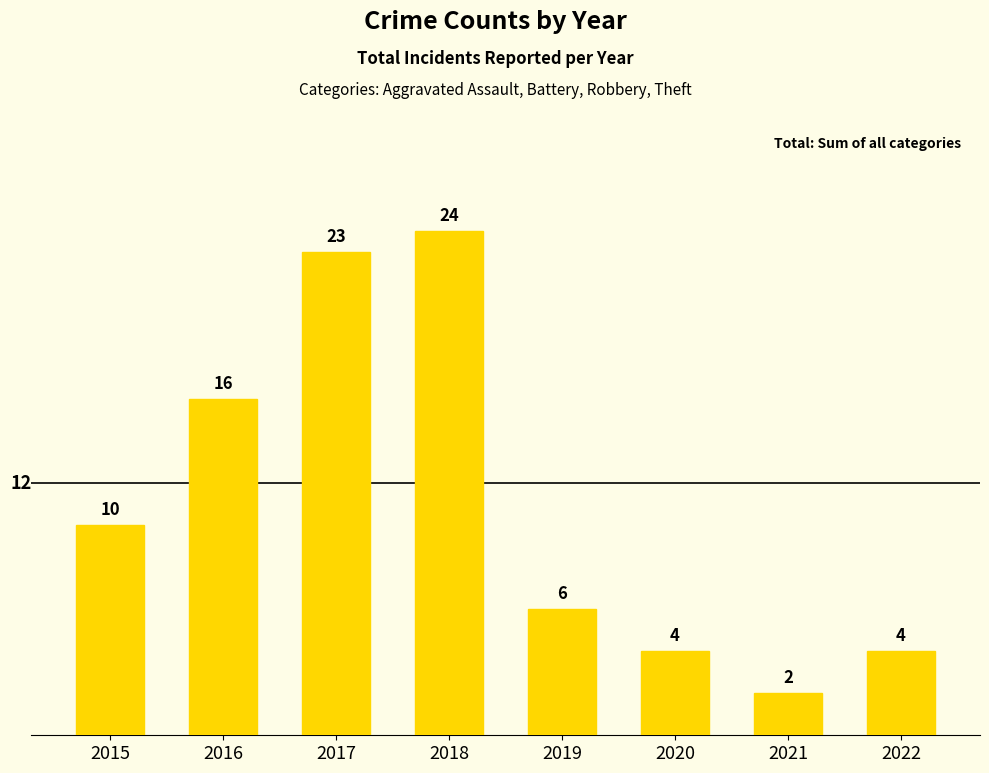

The chart shows a value of 24 at 2018. True or false?

True